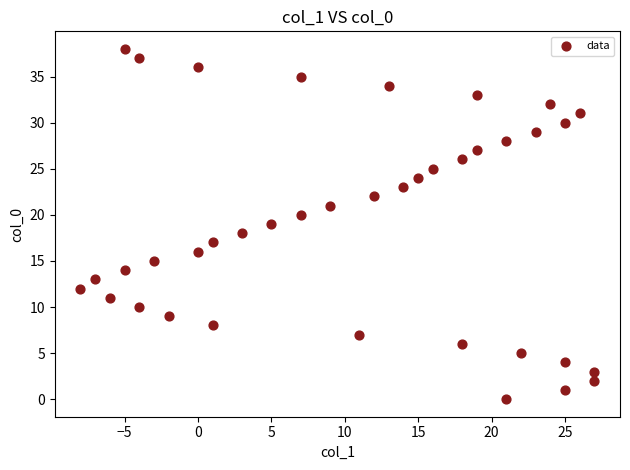

What is the range of X values (max minus min)?

35